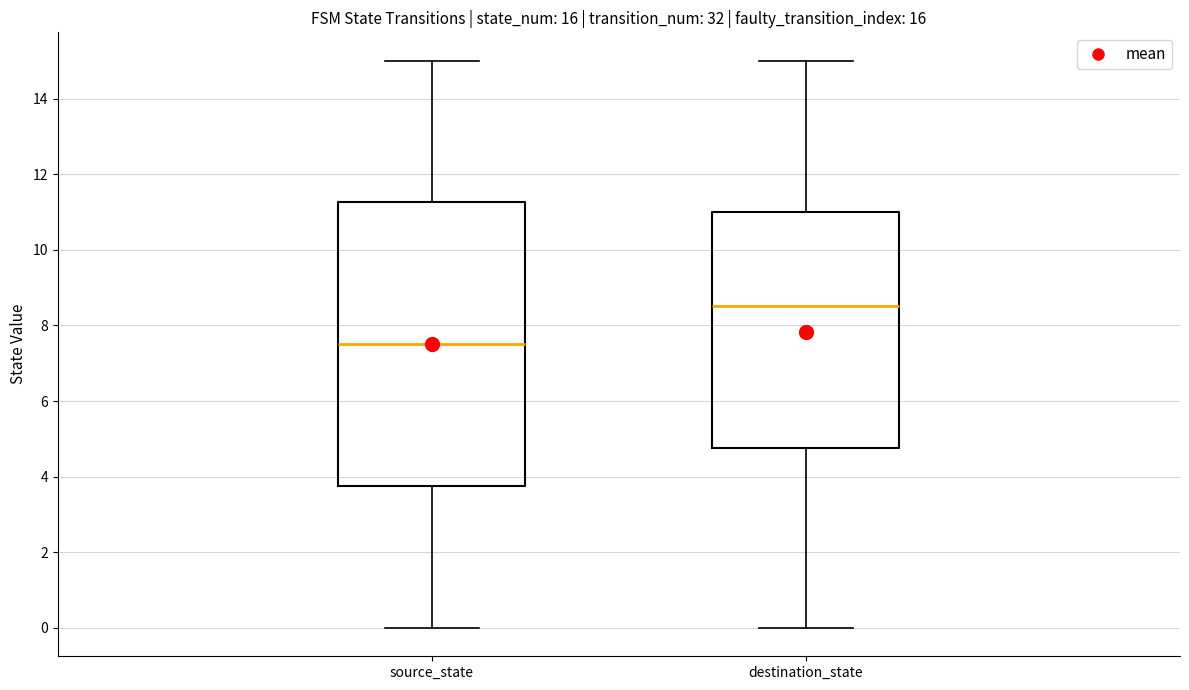

Which box has the lowest median line?

source_state